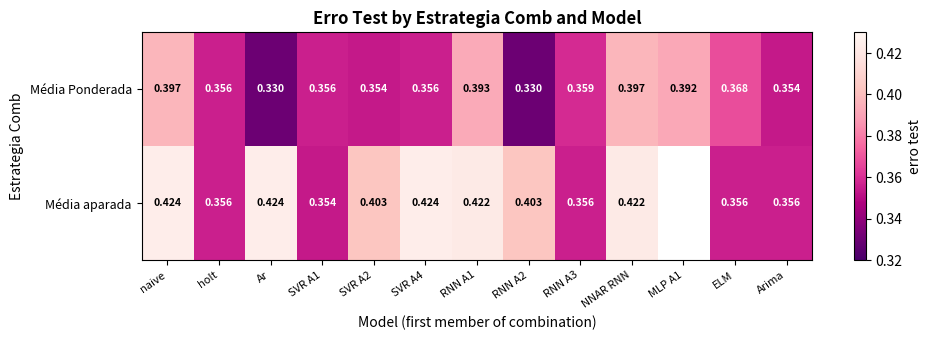

Is the value of Média Ponderada at MLP A1 greater than the value of Média aparada at NNAR RNN?

No